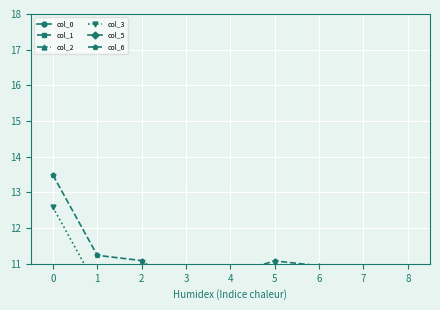

Reading left to right, transcribe all the data shown in this chart.

col_0: 6.6	4.4	4.4	4.1	4.2	4.3	4.3	4.1	4.2
col_1: 6.4	4.2	4.1	3.6	3.9	4.1	4.0	3.6	3.9
col_2: 9.0	6.7	6.6	5.7	6.2	6.6	6.5	5.6	6.2
col_3: 12.6	10.3	10.1	8.5	9.4	10.0	9.8	8.4	9.3
col_5: 9.6	7.4	7.3	6.8	7.1	7.3	7.2	6.8	7.1
col_6: 13.5	11.2	11.1	10.2	10.7	11.1	10.9	10.1	10.7